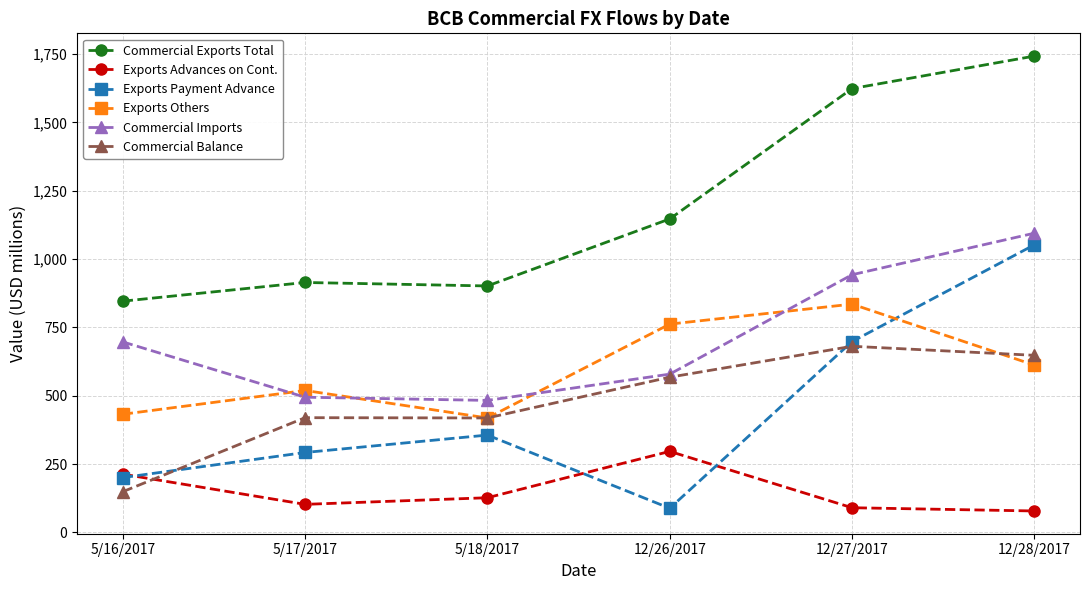

The Commercial Exports Total series shows 914.1 at 5/17/2017. True or false?

True